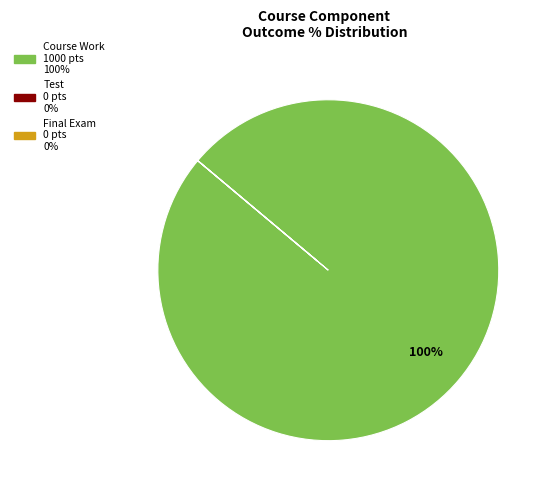

To the nearest percent, what portion does Course Work represent?

100%